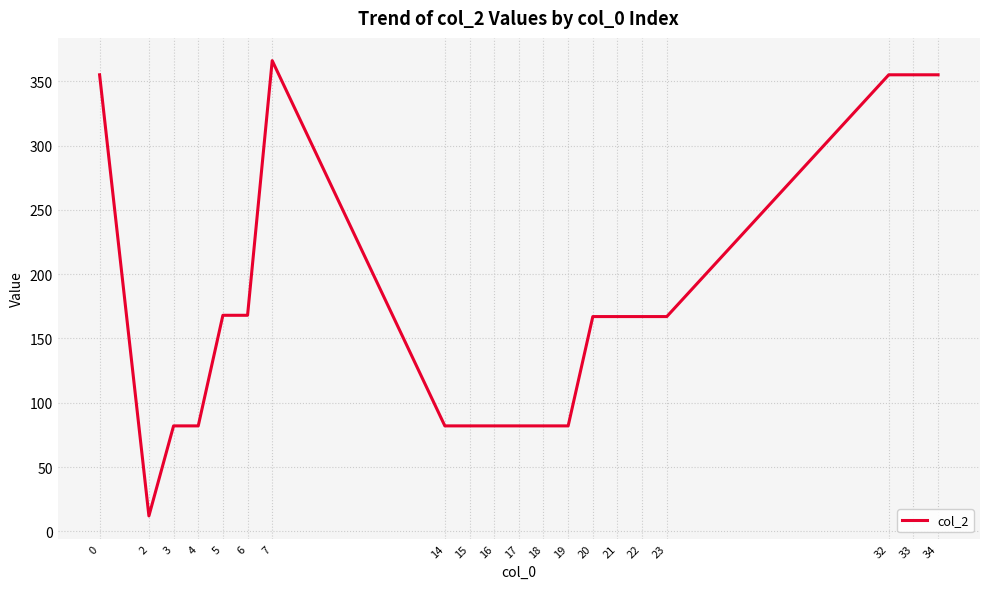

What is the difference between the maximum and minimum values?

354